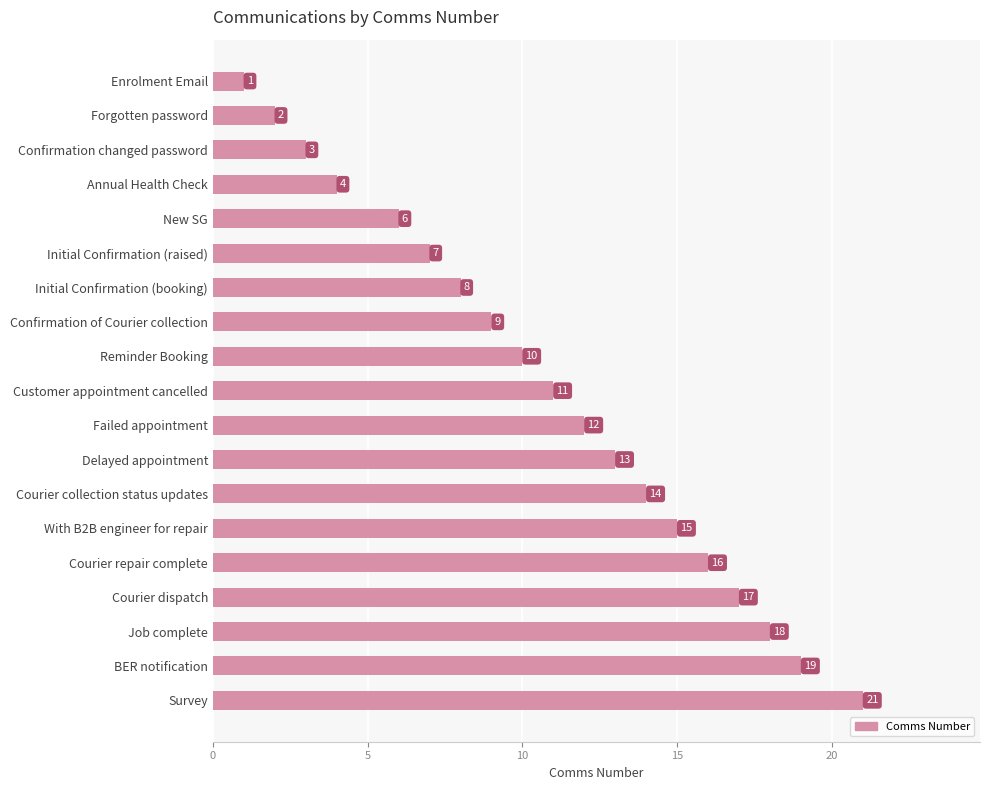

How many bars are there in total?

19